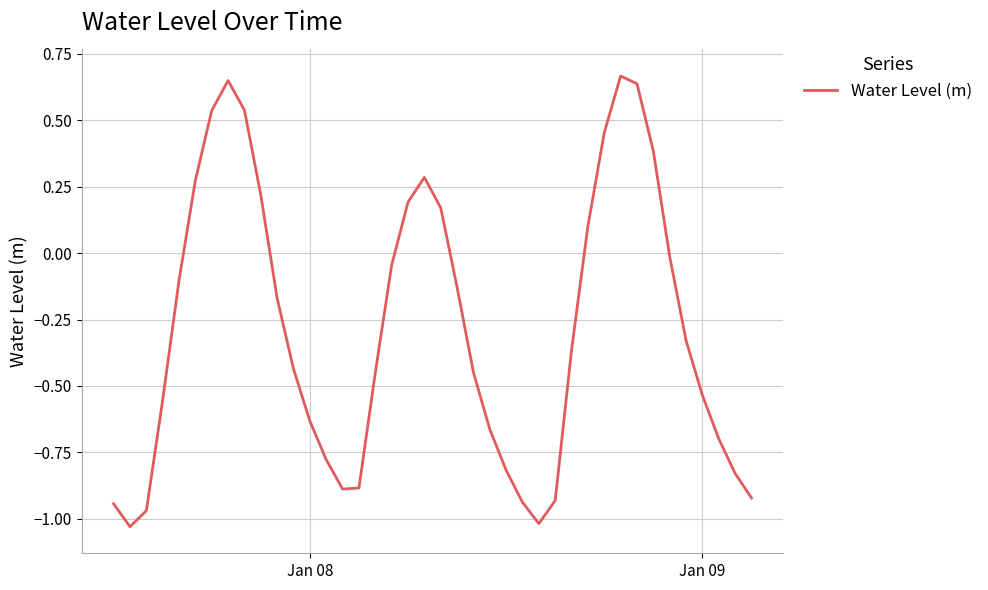

What is the difference between the maximum and minimum values?

1.7